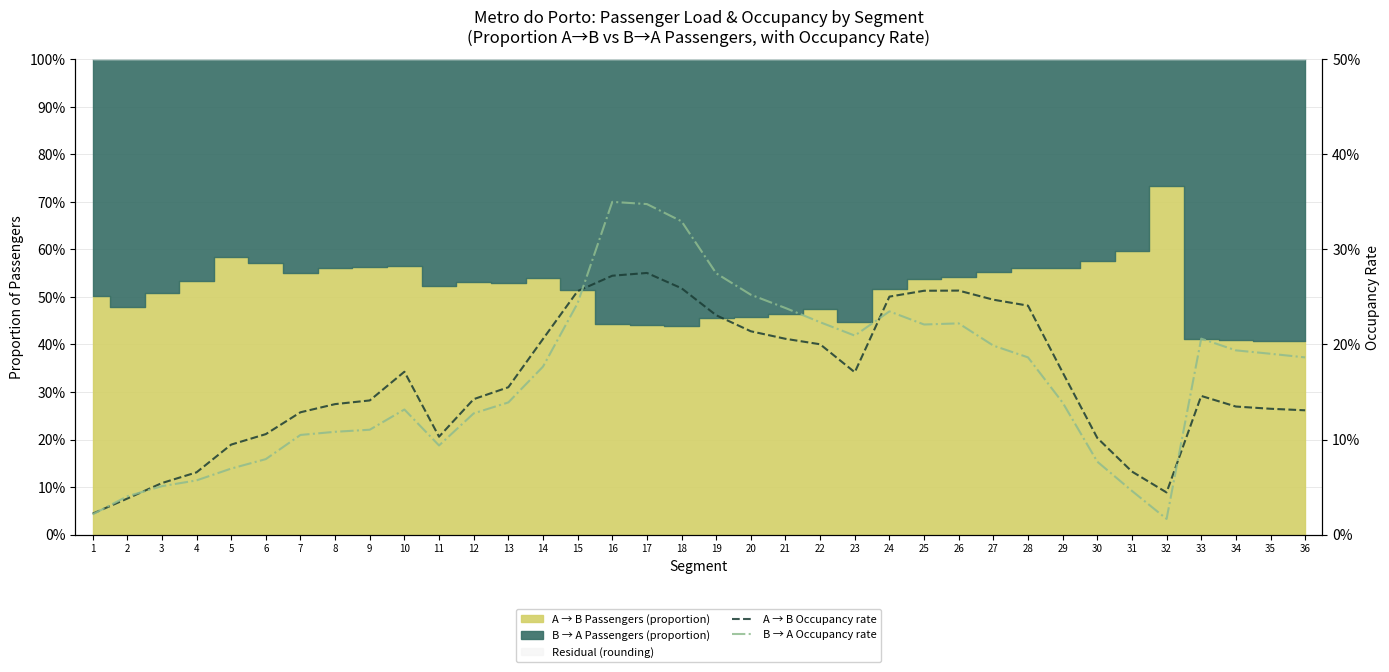

List the series in order of their overall mean, highest first.

B → A Occupancy rate, A → B Occupancy rate